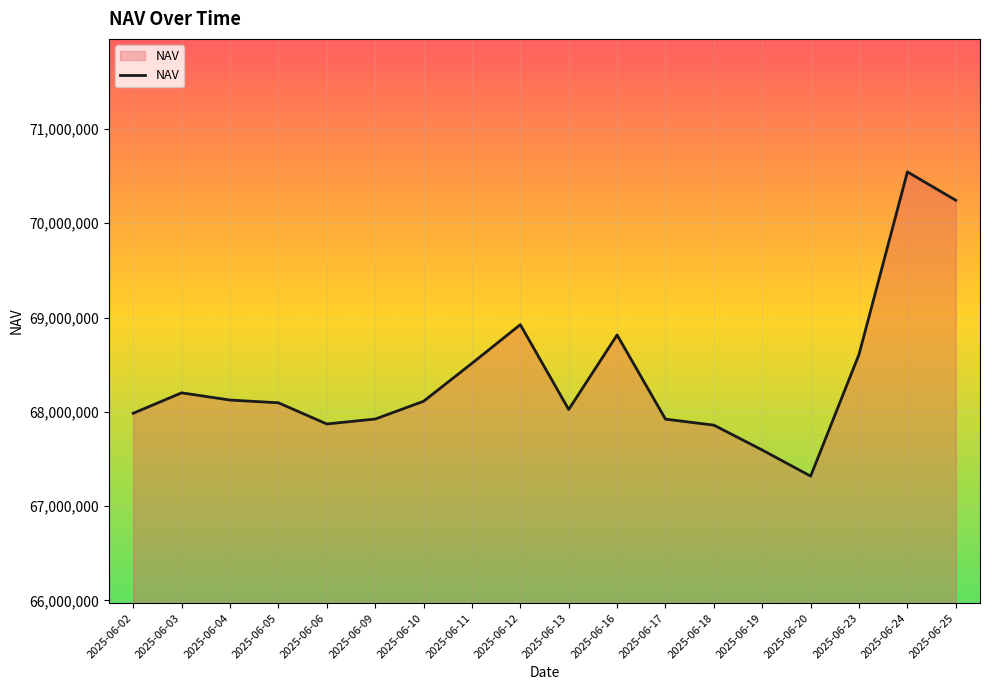

Read the value at 2025-06-04.

68125090.6